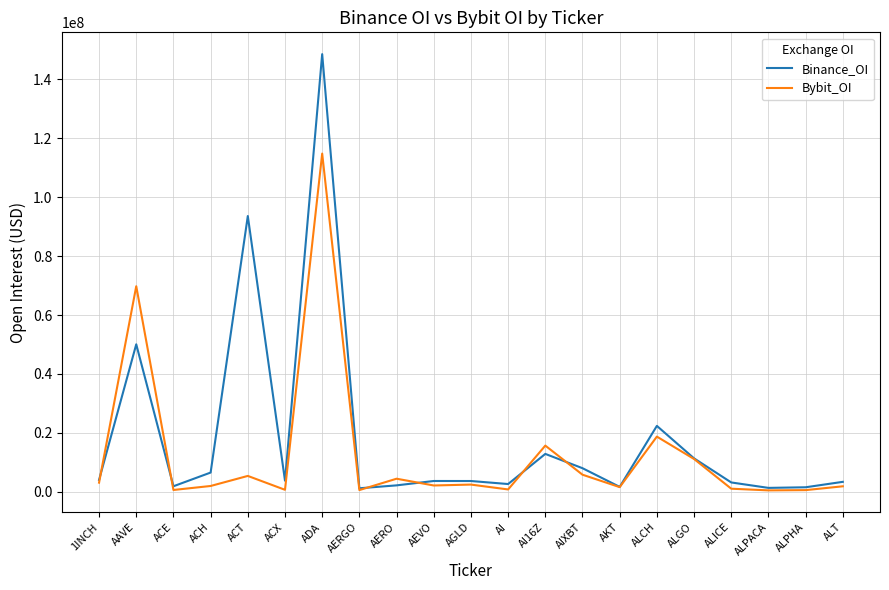

Is it true that Bybit_OI equals 183477371 at ADA?

False